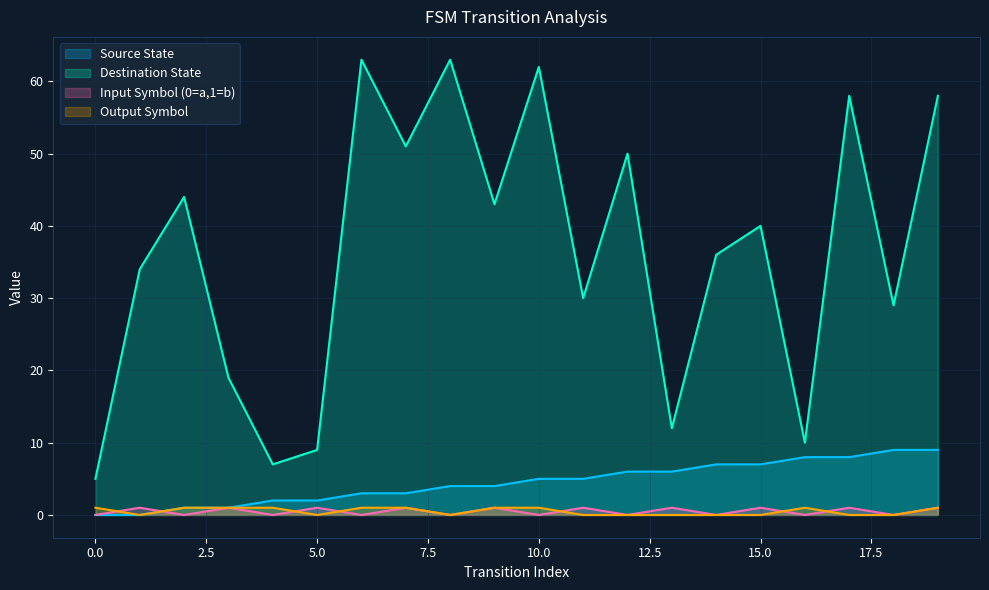

What is the sum of the output_symbol values at 0 and 18?

1